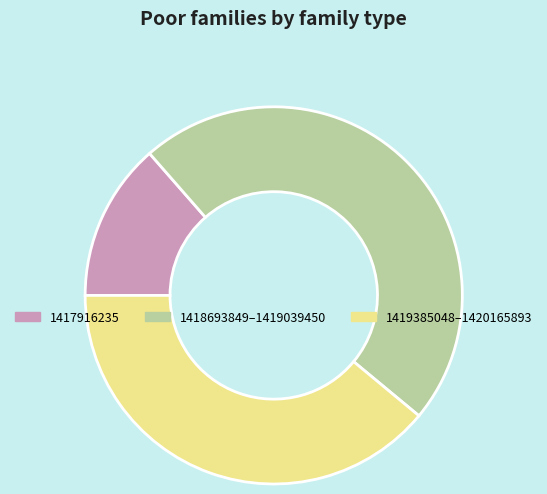

Which category has the biggest portion of the pie?

1418693849–1419039450